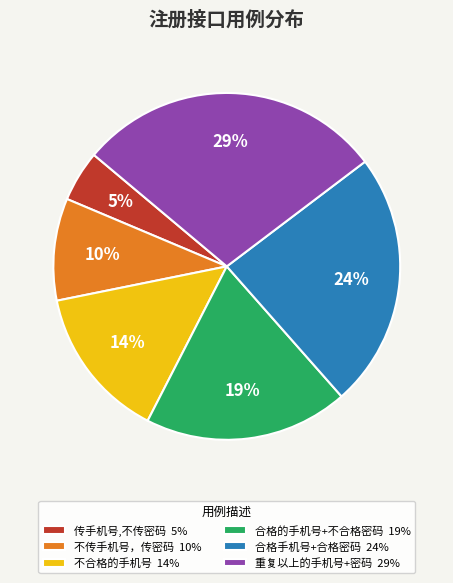

Is the sum of 重复以上的手机号+密码 29% and 合格的手机号+不合格密码 19% greater than half?

No